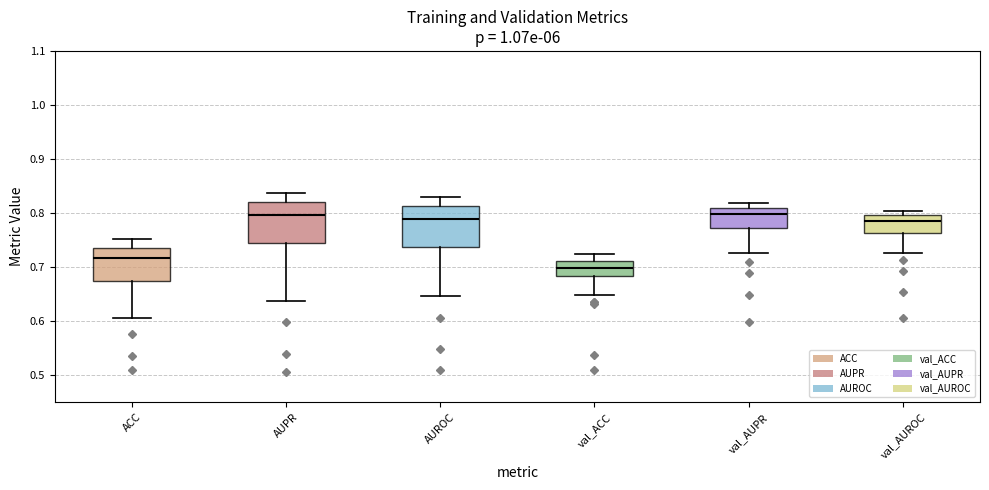

Reading left to right, read every box against the y-axis: the position of its median line, the range the box covers, and the ends of its whiskers. The values are not printed on the chart, so give them approximately, as read against the axis.

ACC: median 0.72, box 0.67 to 0.74, whiskers 0.61 to 0.75
AUPR: median 0.80, box 0.74 to 0.82, whiskers 0.64 to 0.84
AUROC: median 0.79, box 0.74 to 0.81, whiskers 0.65 to 0.83
val_ACC: median 0.70, box 0.68 to 0.71, whiskers 0.65 to 0.72
val_AUPR: median 0.80, box 0.77 to 0.81, whiskers 0.73 to 0.82
val_AUROC: median 0.79, box 0.76 to 0.80, whiskers 0.73 to 0.80 (just above the box's upper edge)